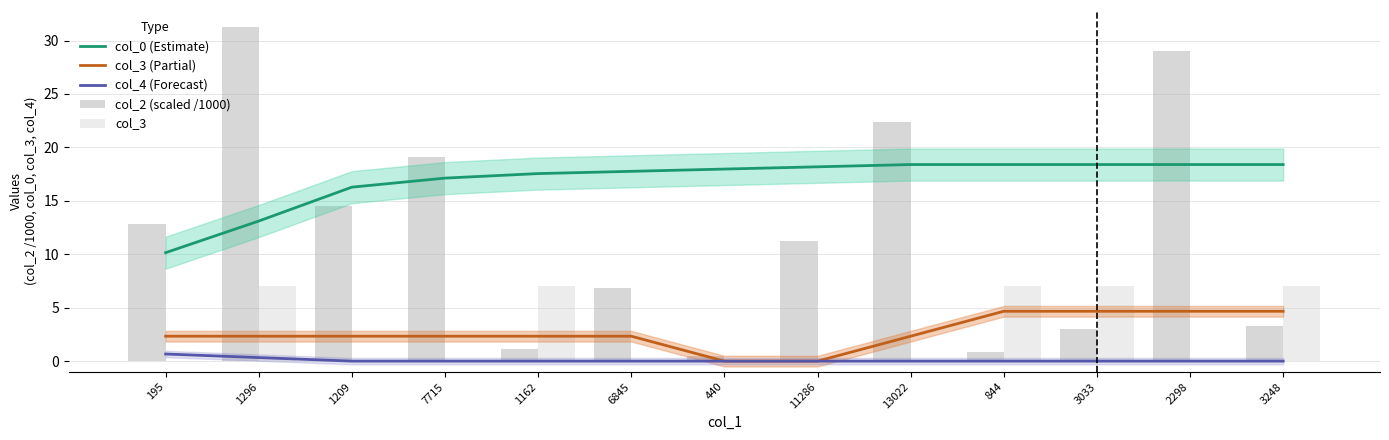

Are the bars horizontal?

No